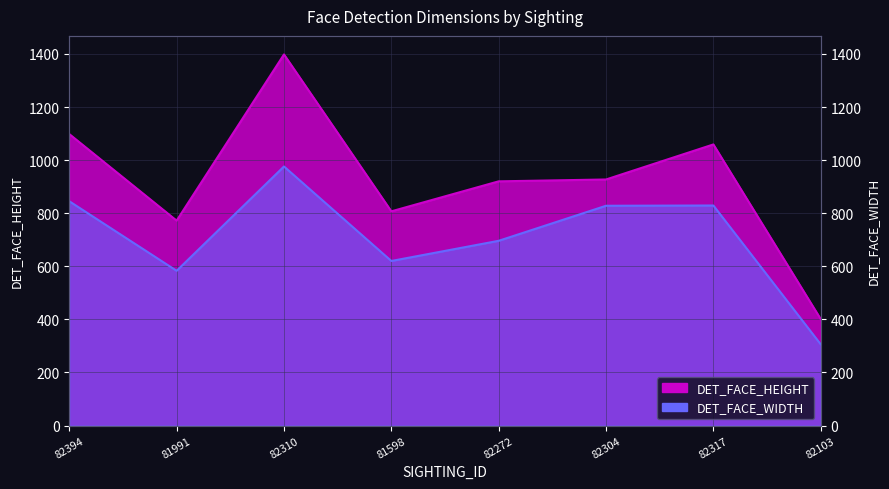

True or false: DET_FACE_HEIGHT and DET_FACE_WIDTH intersect in this chart.

False